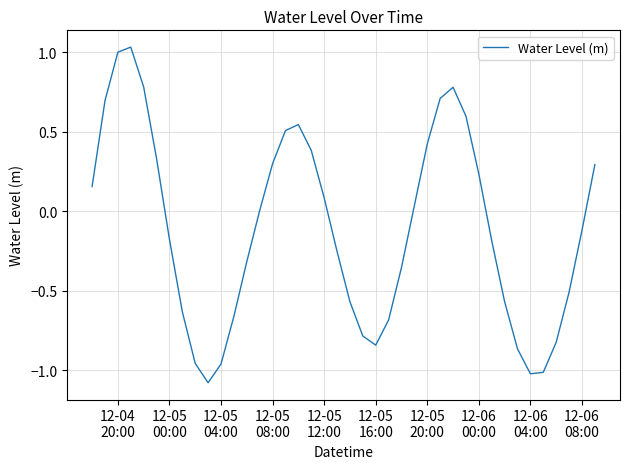

What is the smallest value displayed?

-1.1